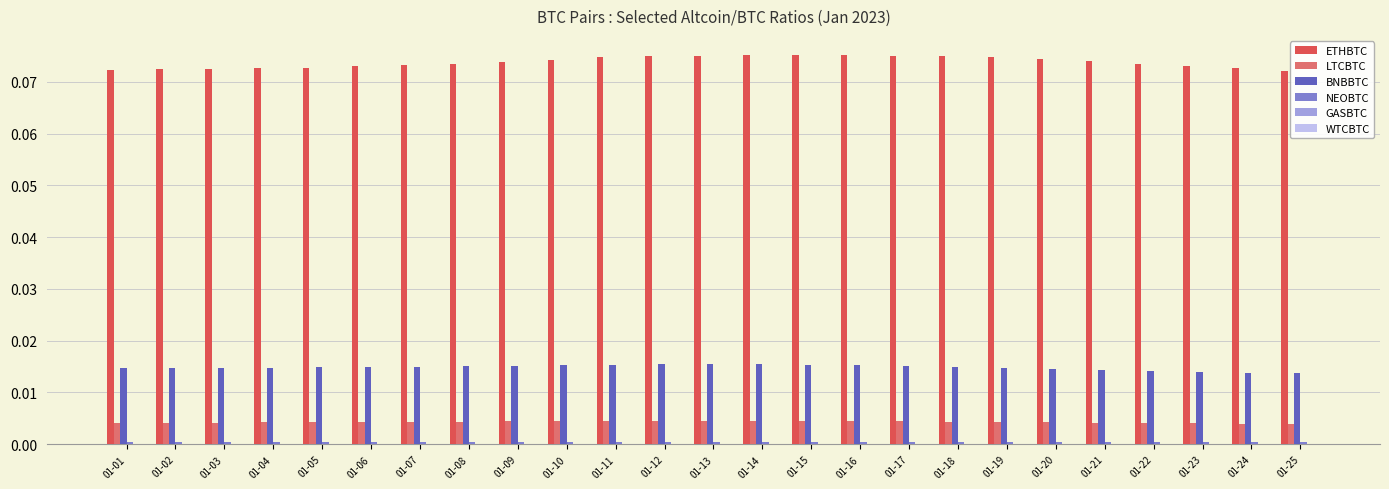

The value of LTCBTC at 01-10 is 0.0. True or false?

True